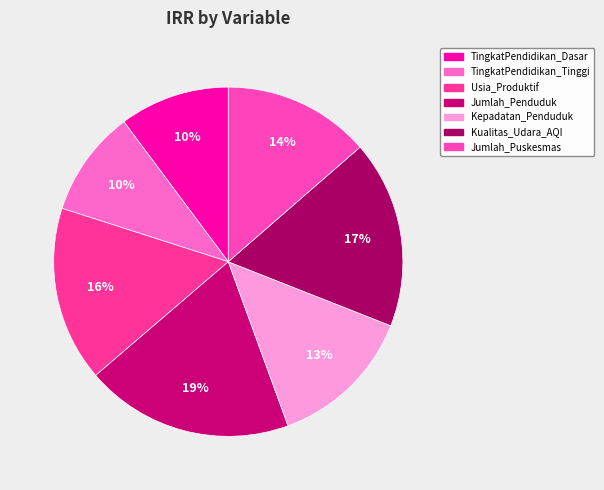

Which category has the smallest portion of the pie?

TingkatPendidikan_Tinggi